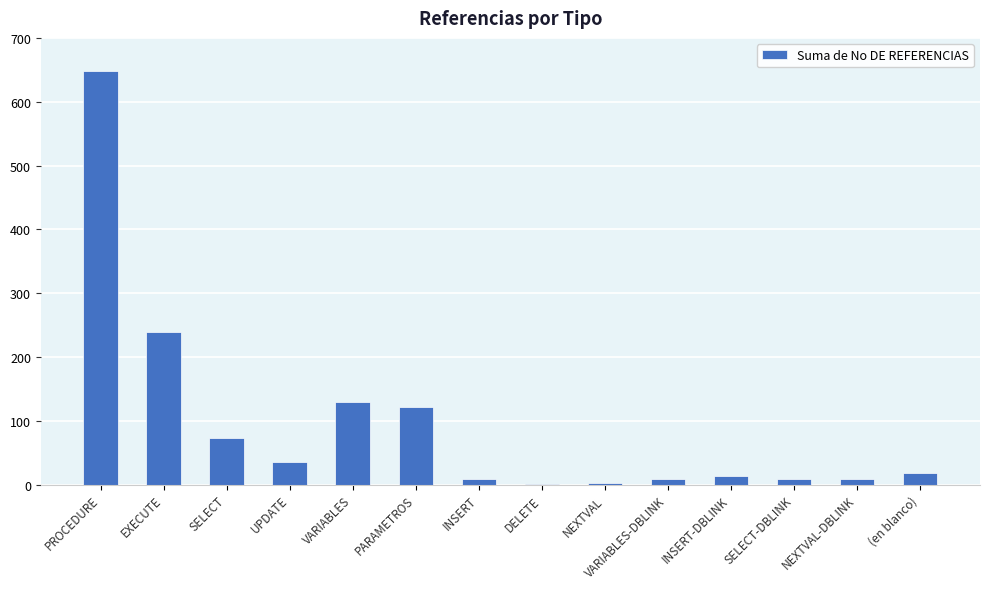

Which label corresponds to the largest value in the chart?

PROCEDURE